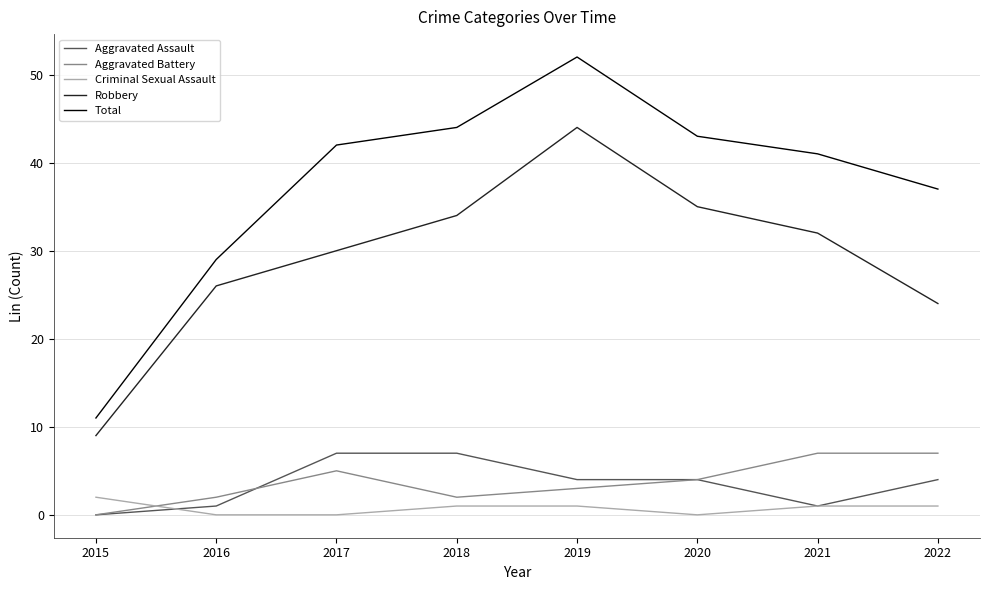

How many lines are shown in the chart?

5